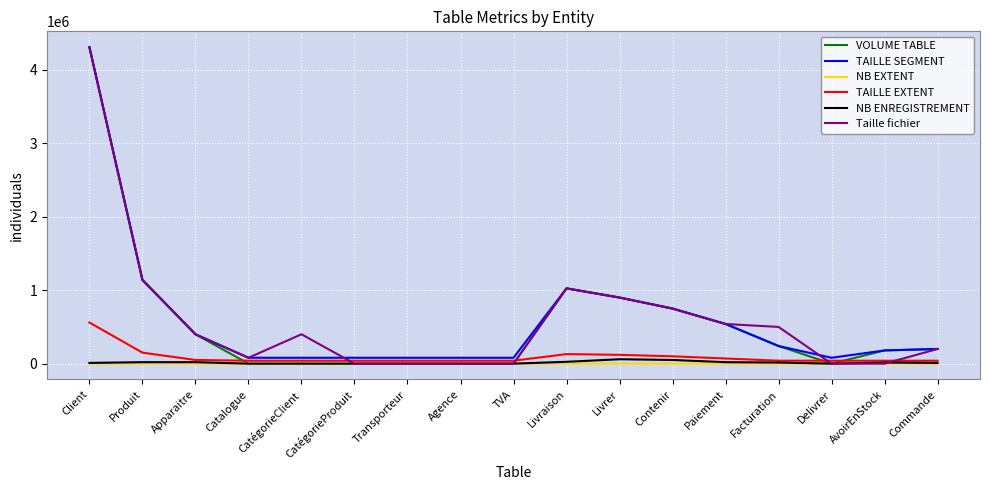

True or false: TAILLE EXTENT and TAILLE SEGMENT cross at least once.

False